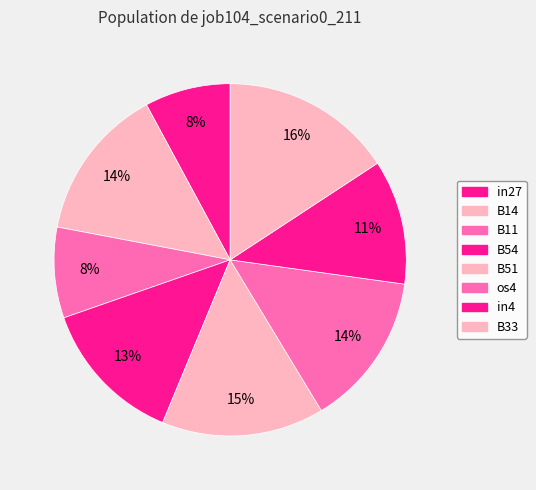

Which slice is the largest?

B33